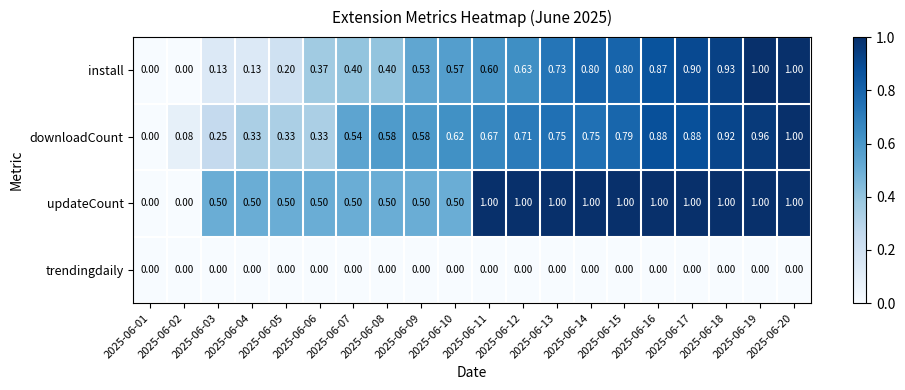

Between 2025-06-02 and 2025-06-09, which series saw the biggest shift?

install